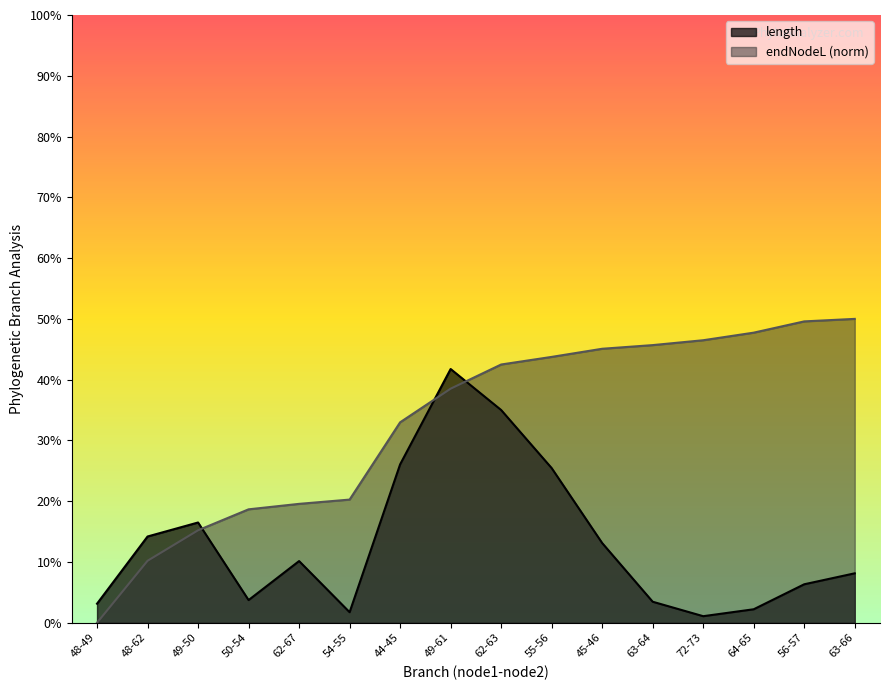

At which category does the chart reach its minimum across all series?

48-49